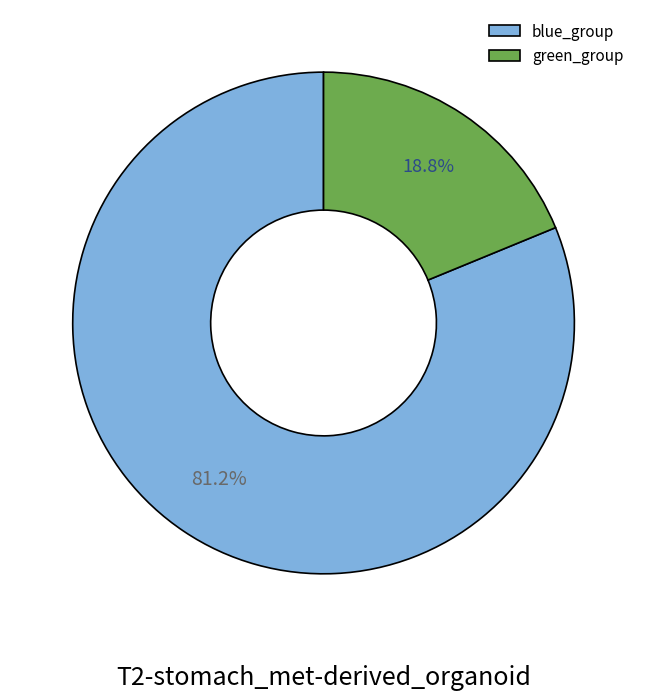

Approximately how many times larger is the value at blue_group compared to green_group?

4.3